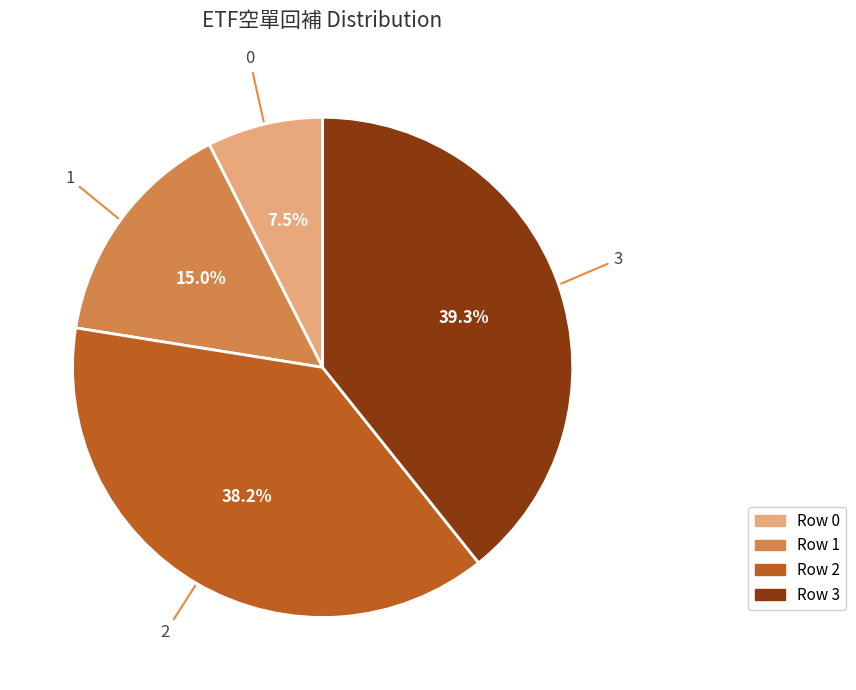

What percentage is NOT represented by Row 3?

60.7%